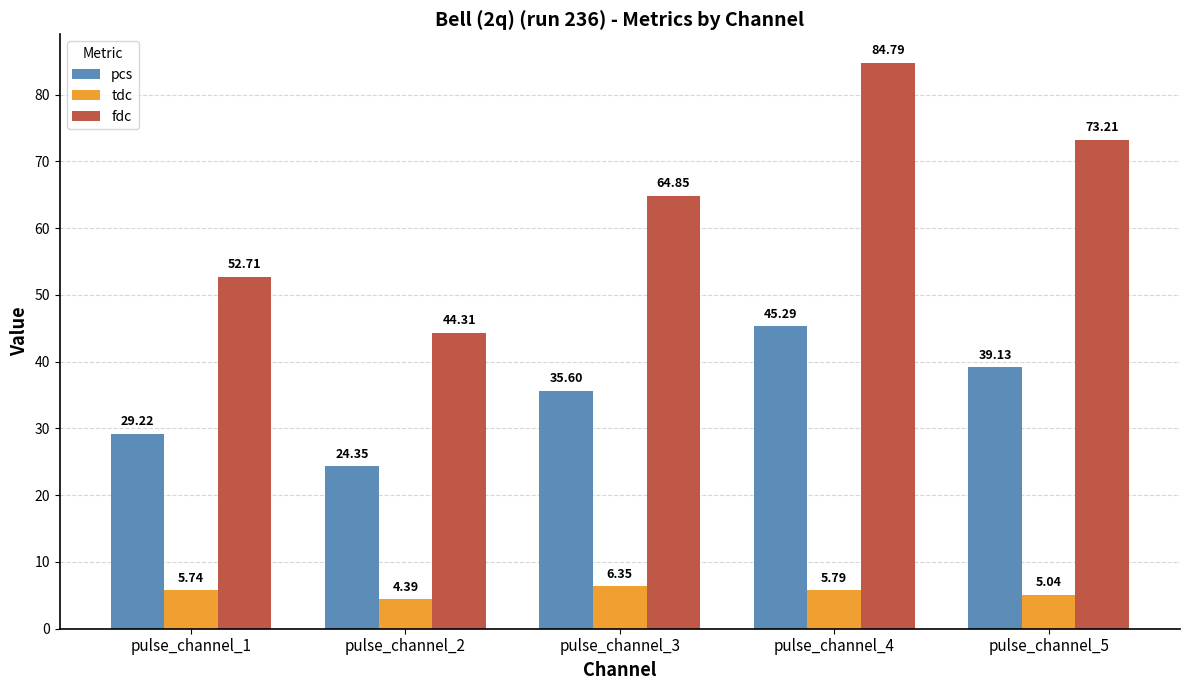

How many data points in pcs are above 35?

3